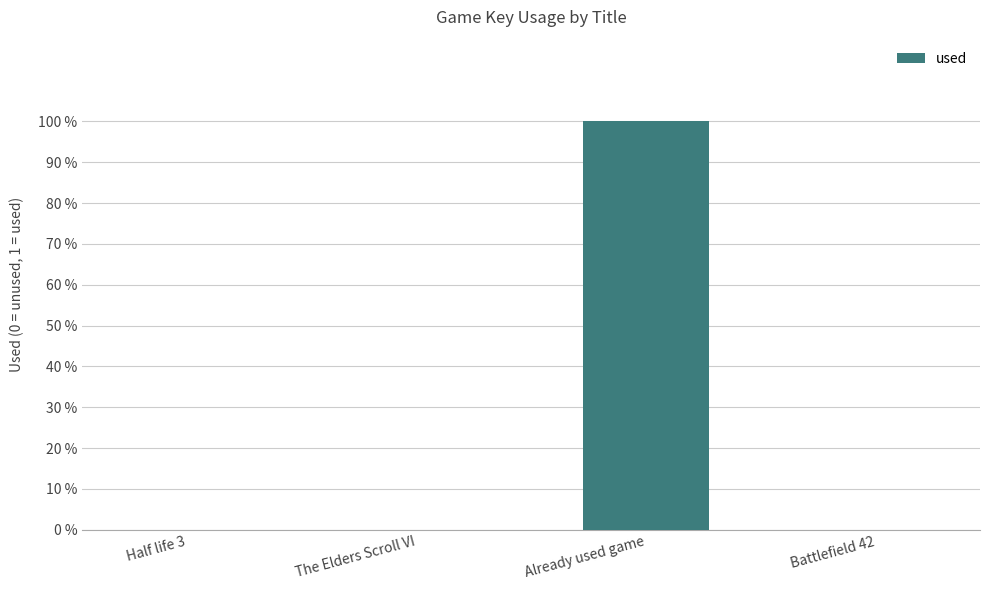

The value at Half life 3 is 0. True or false?

True